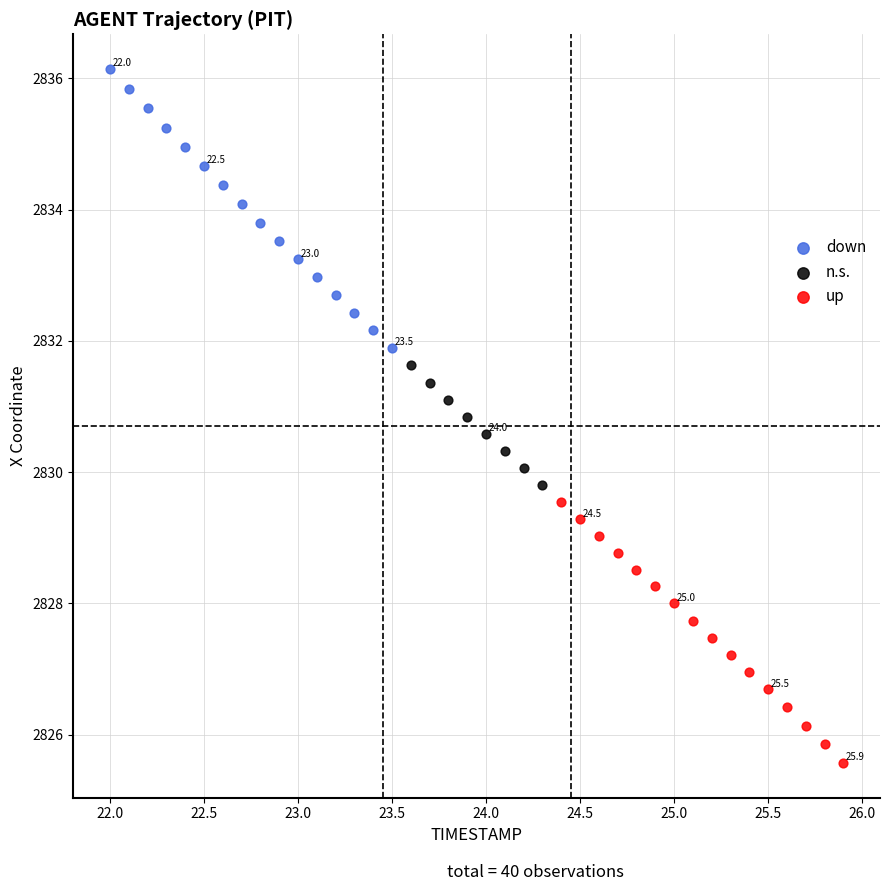

Which series reaches the maximum Y coordinate?

down